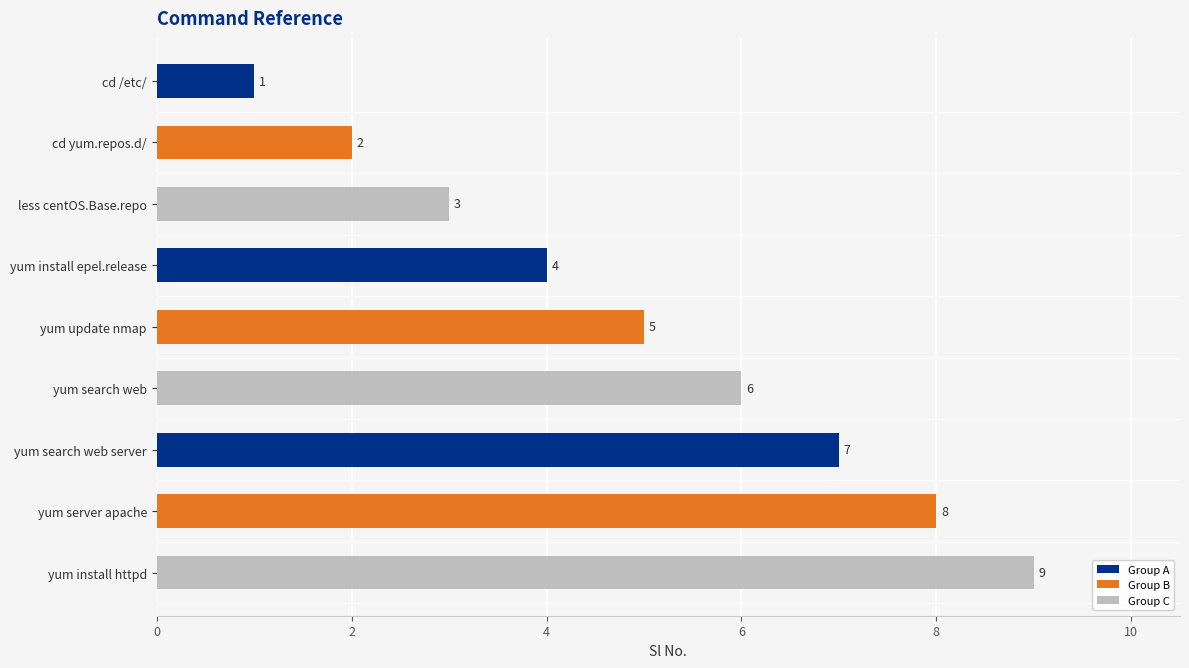

List the labels in order of value, largest first.

yum install httpd, yum server apache, yum search web server, yum search web, yum update nmap, yum install epel.release, less centOS.Base.repo, cd yum.repos.d/, cd /etc/